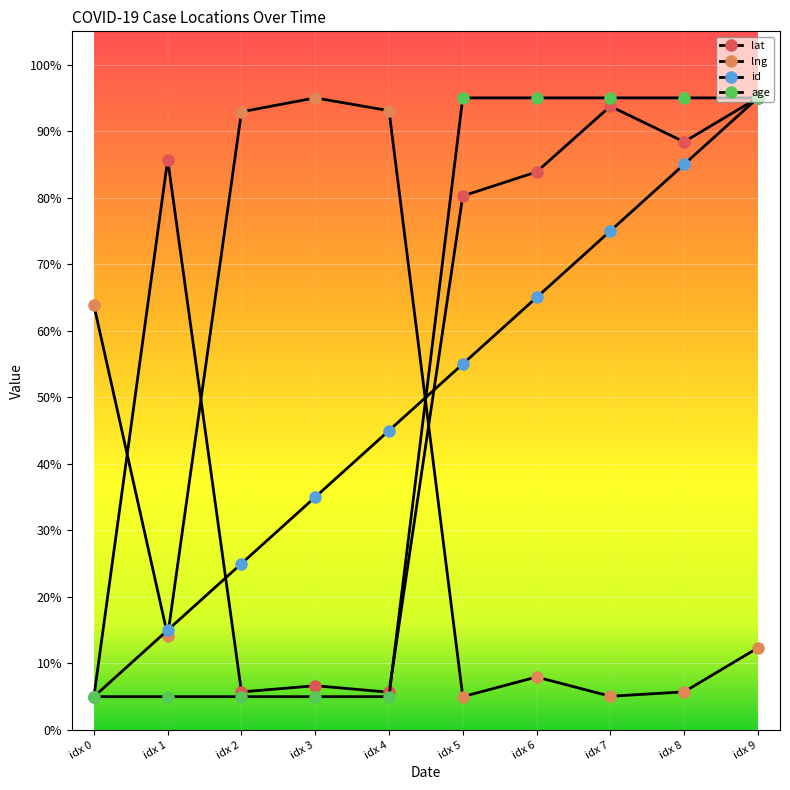

Does the chart have visible grid lines?

Yes